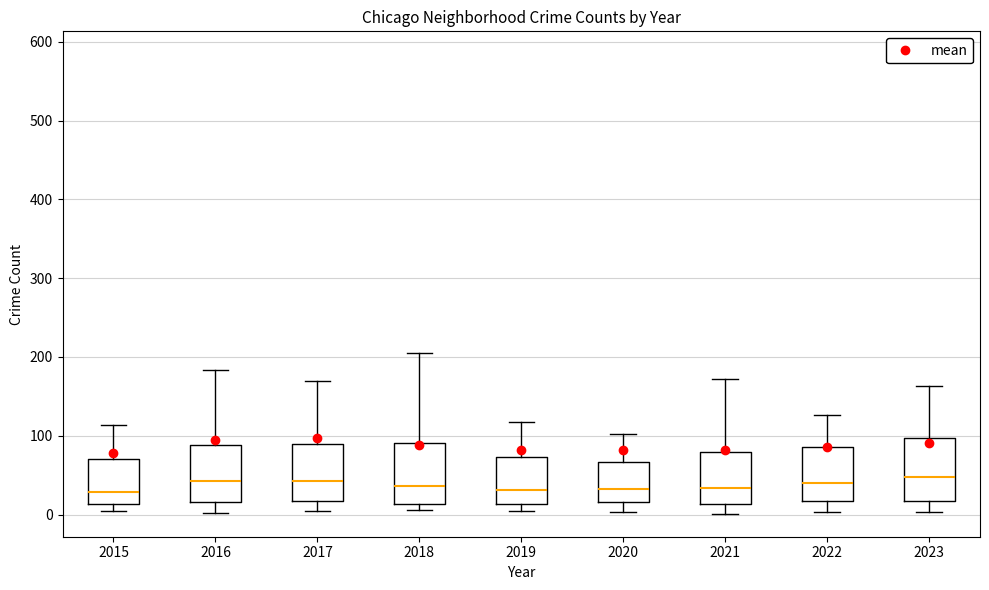

Reading left to right, read every box against the y-axis: the position of its median line, the range the box covers, and the ends of its whiskers. The values are not printed on the chart, so give them approximately, as read against the axis.

2015: median 30, box 10 to 70, whiskers 0 to 110
2016: median 40, box 20 to 90, whiskers 0 to 180
2017: median 40, box 20 to 90, whiskers 0 to 170
2018: median 40, box 10 to 90, whiskers 10 (just below the box's lower edge) to 210
2019: median 30, box 10 to 70, whiskers 10 (just below the box's lower edge) to 120
2020: median 30, box 20 to 70, whiskers 0 to 100
2021: median 30, box 10 to 80, whiskers 0 to 170
2022: median 40, box 20 to 90, whiskers 0 to 130
2023: median 50, box 20 to 100, whiskers 0 to 160